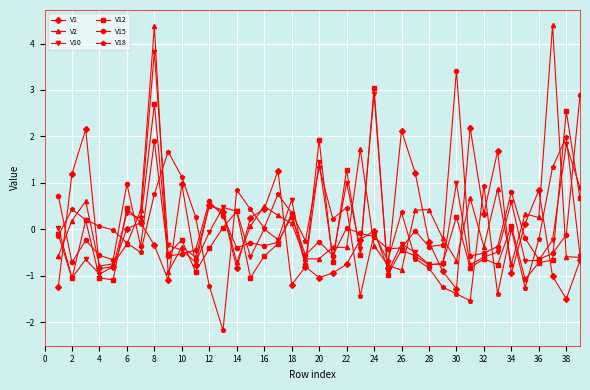

What is the maximum value for V18?

2.0